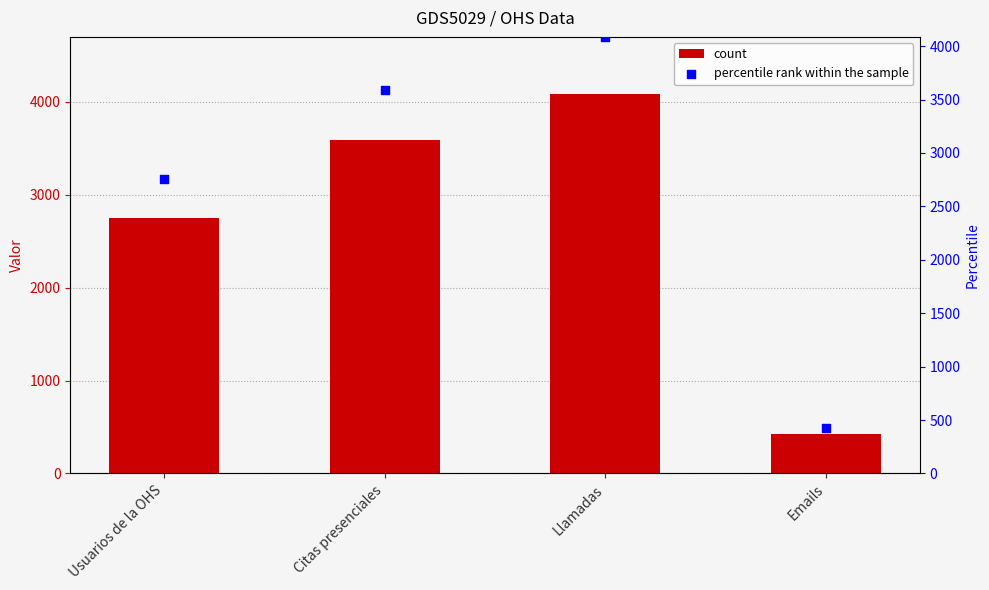

At how many categories does at least one series exceed 2559?

3